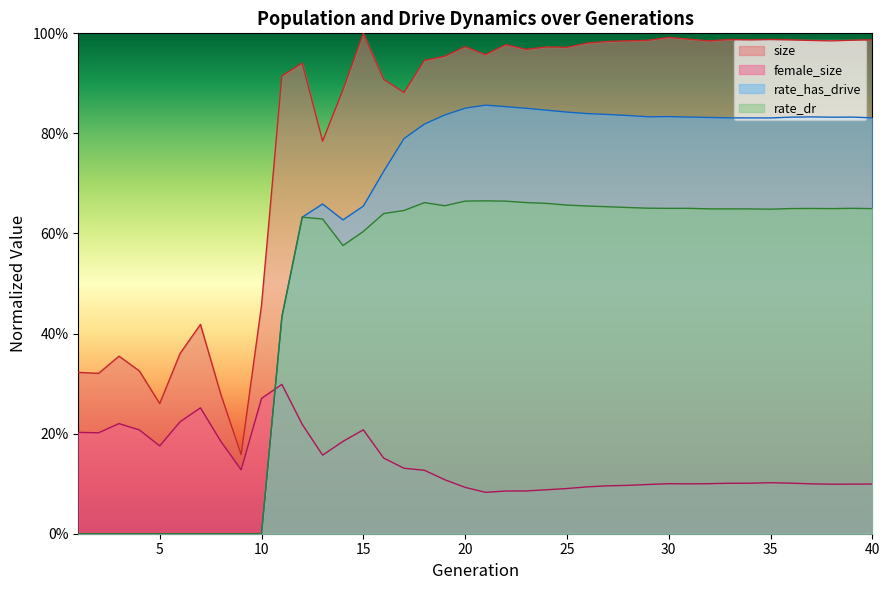

Count the female_size values in the range 0 to 1.

40